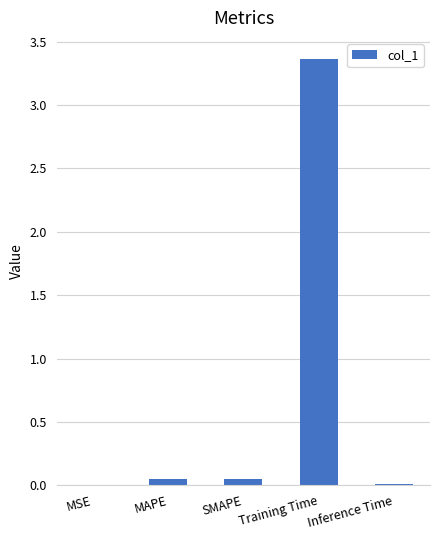

Which category has the highest value across all series?

Training Time